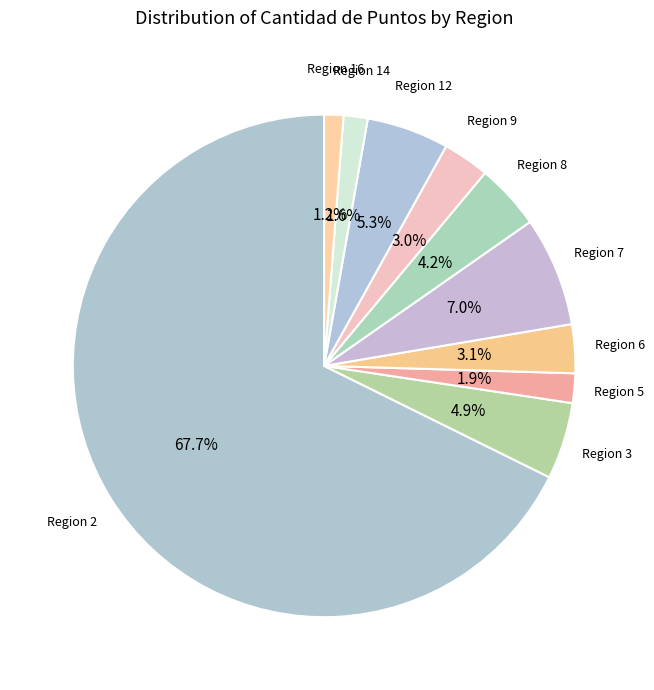

Count the number of slices in the pie.

10